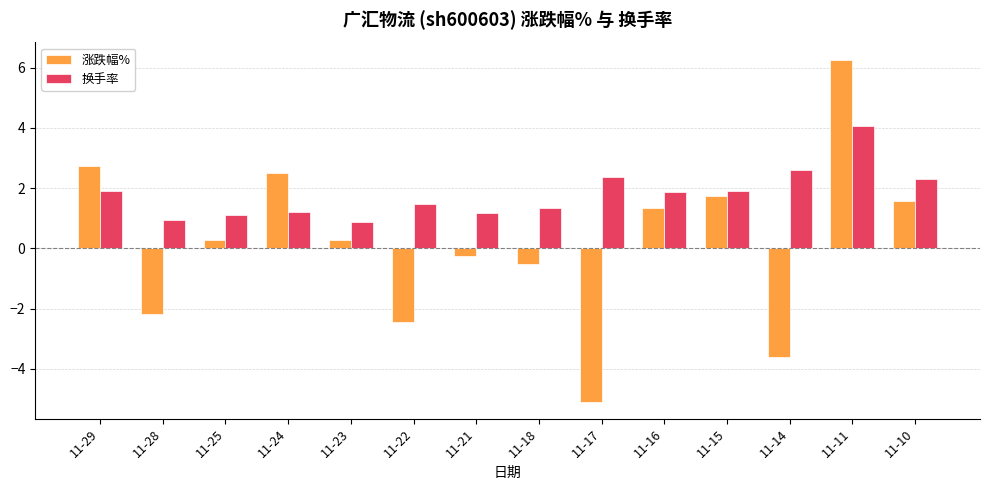

List the series in order of their peak value, lowest first.

换手率, 涨跌幅%